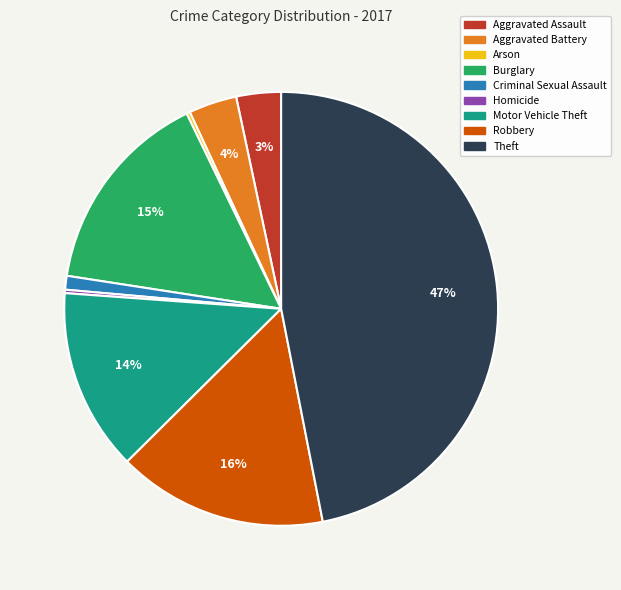

Is there a majority slice in this chart?

No